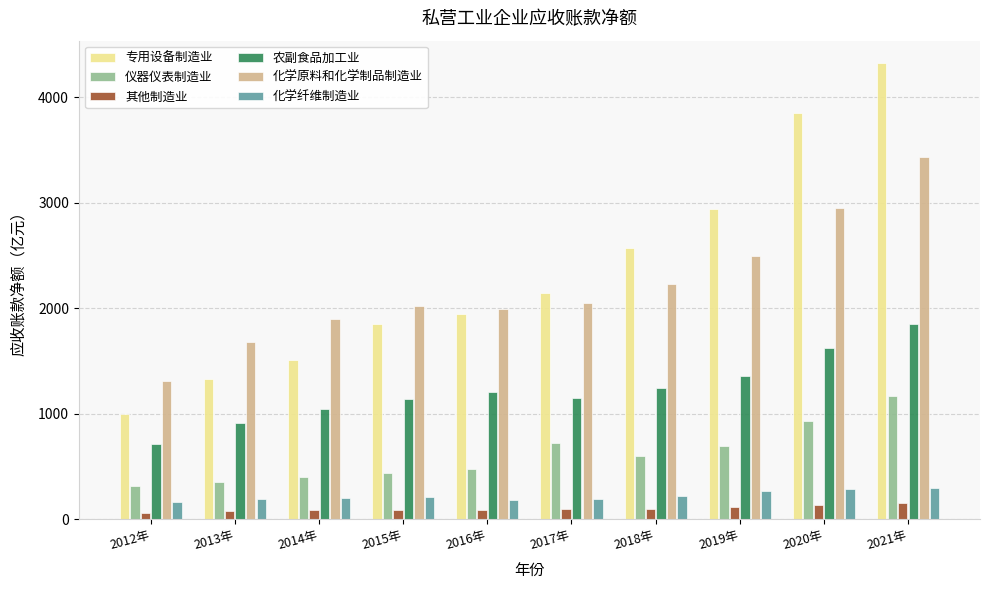

What value does the 农副食品加工业 series have at 2021年?

1845.9